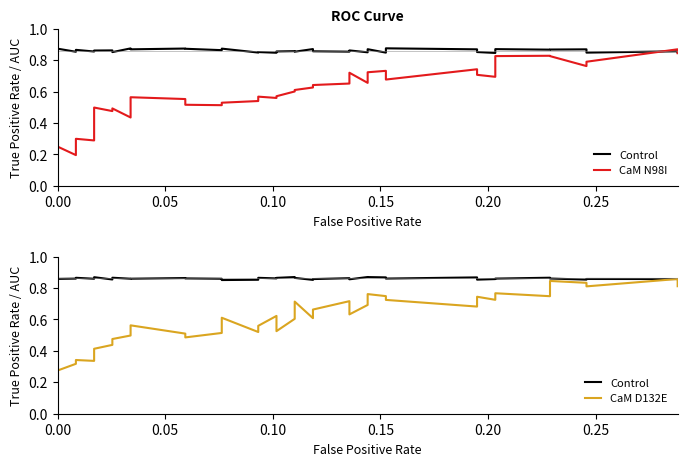

True or false: Control and CaM D132E intersect in this chart.

True